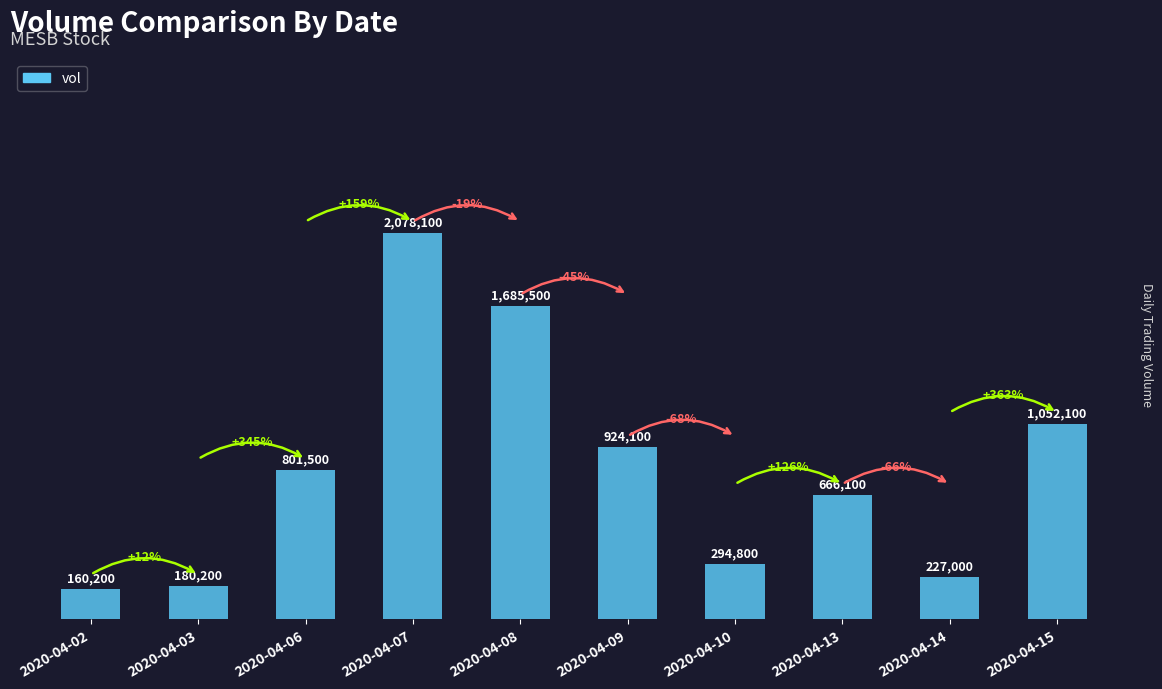

Reading left to right, extract all data points from this chart.

160200	180200	801500	2078100	1685500	924100	294800	666100	227000	1052100